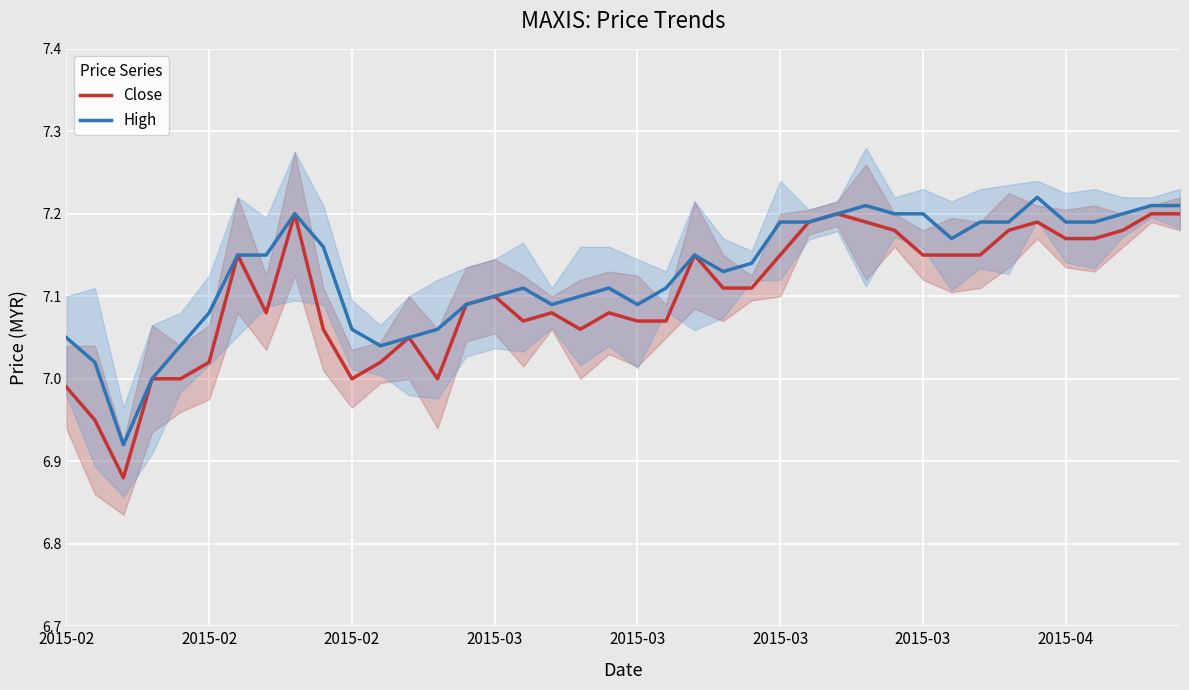

What is the total value across all series at 13?

14.1